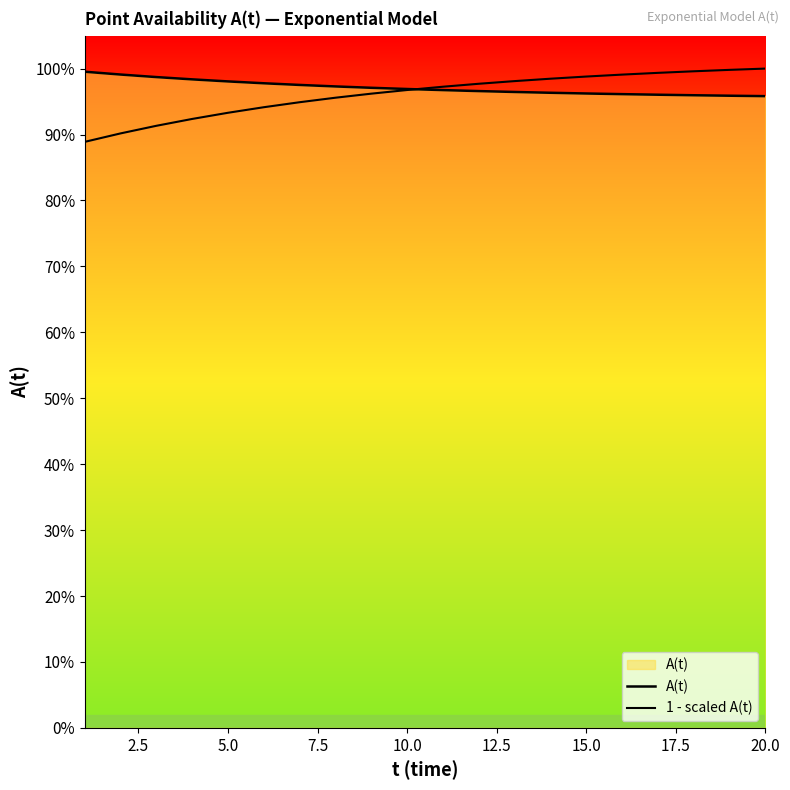

How many times do A(t) and 1 - scaled A(t) cross each other?

1